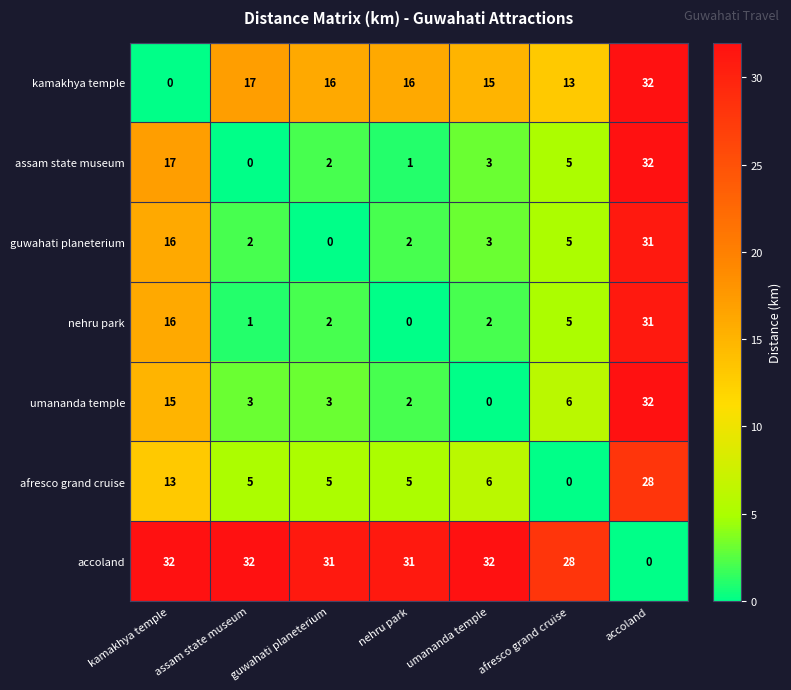

At which label does afresco grand cruise reach its peak?

accoland